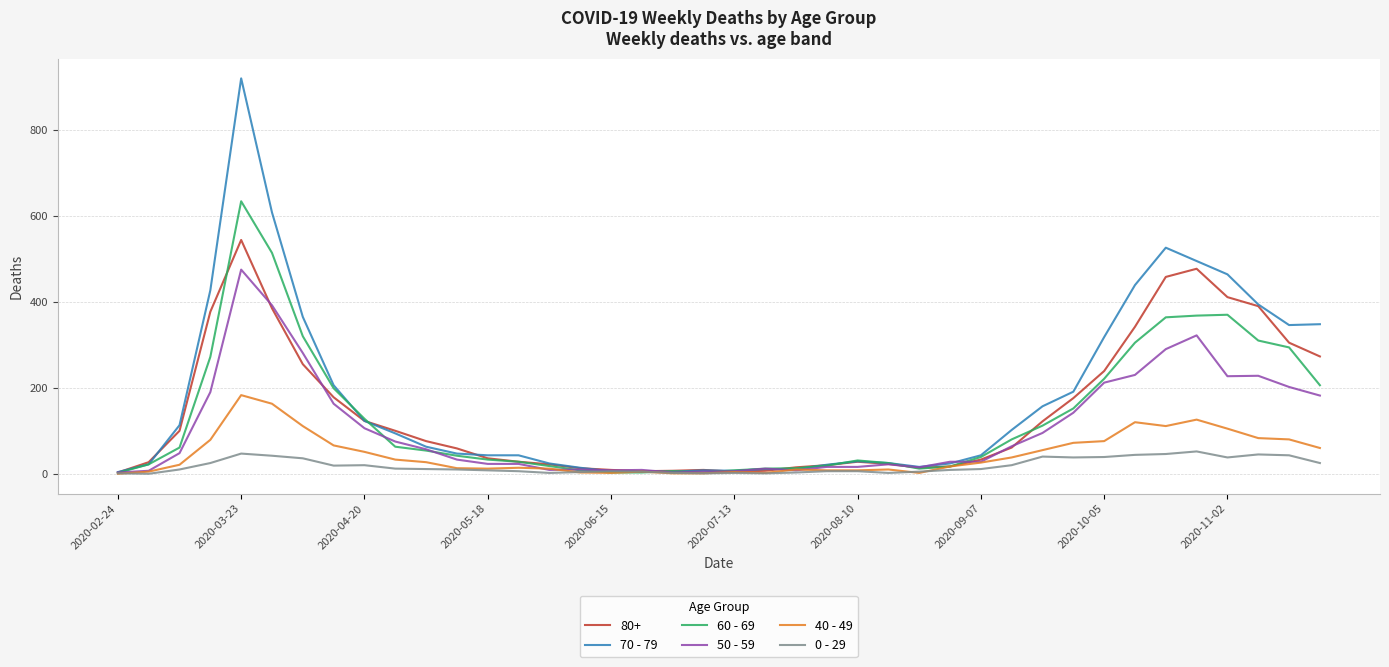

What is the maximum value shown in the chart?

920